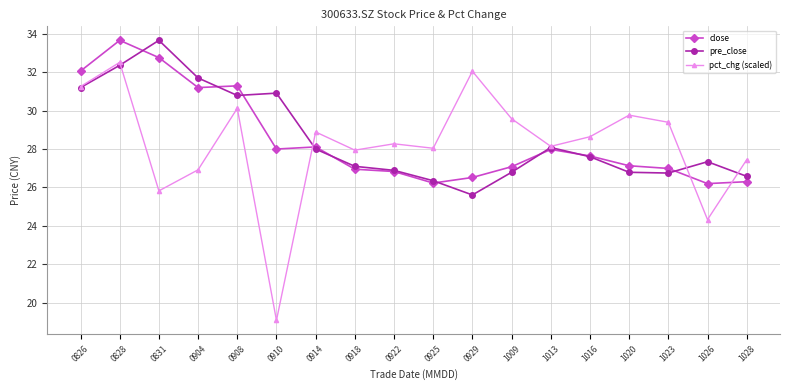

Is this an area chart (filled region under the line)?

No